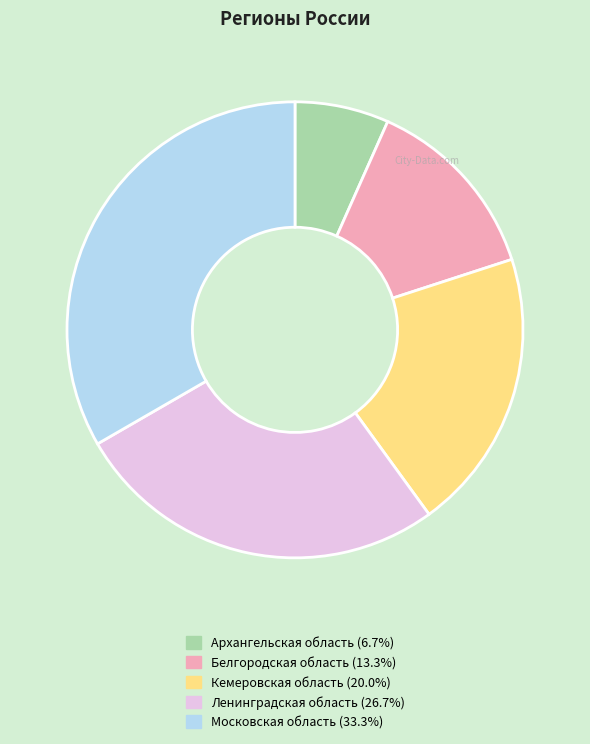

The Ленинградская область slice represents 27% of the pie. True or false?

True